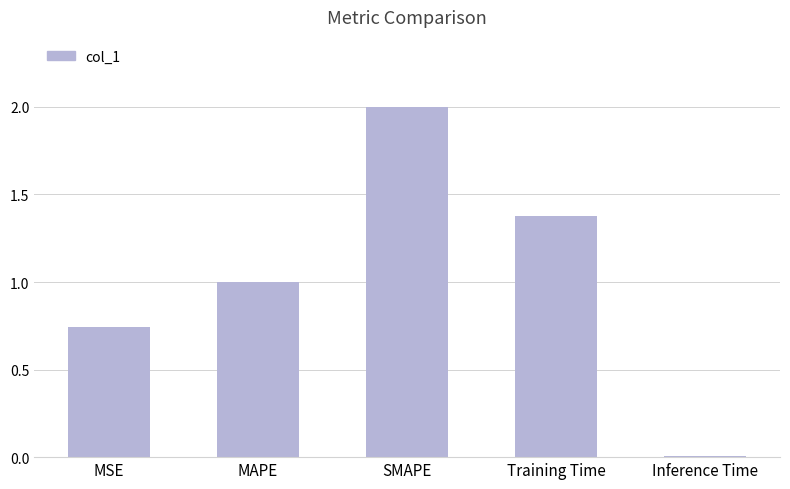

What is the sum of all values?

5.1